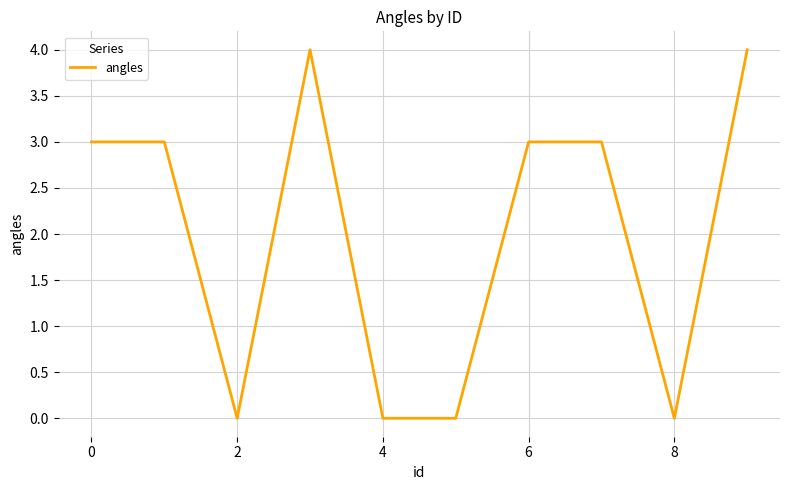

What is the difference between the maximum and minimum values?

4